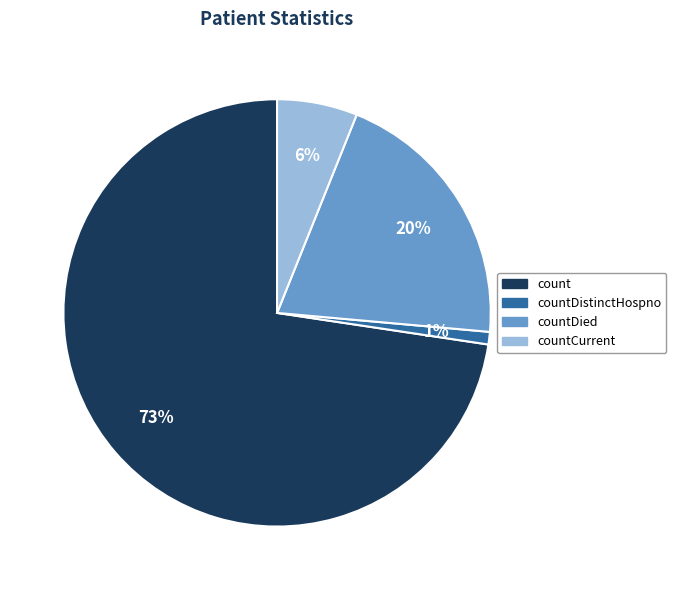

Is there a majority slice in this chart?

Yes